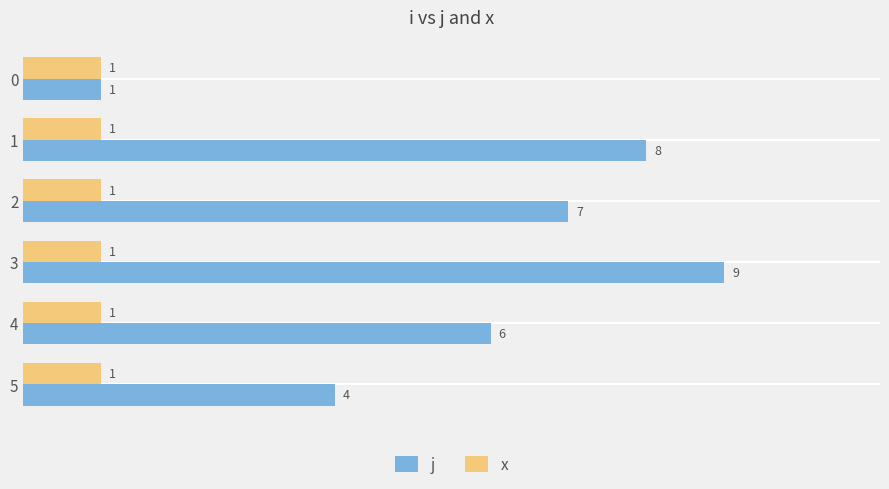

The value of x at 4 is 0.1. True or false?

False